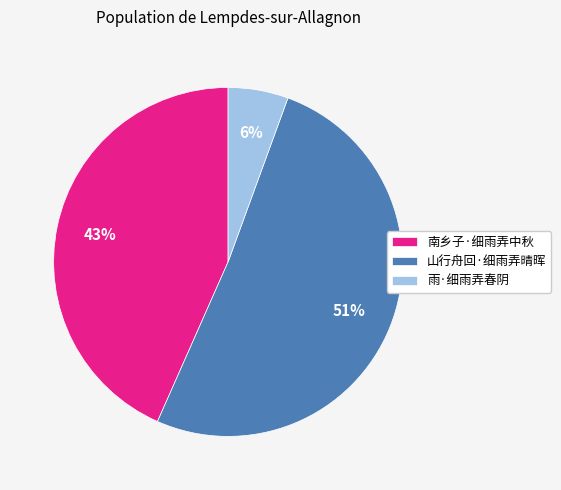

To the nearest percent, what is the combined percentage of 南乡子·细雨弄中秋 and 雨·细雨弄春阴?

49%